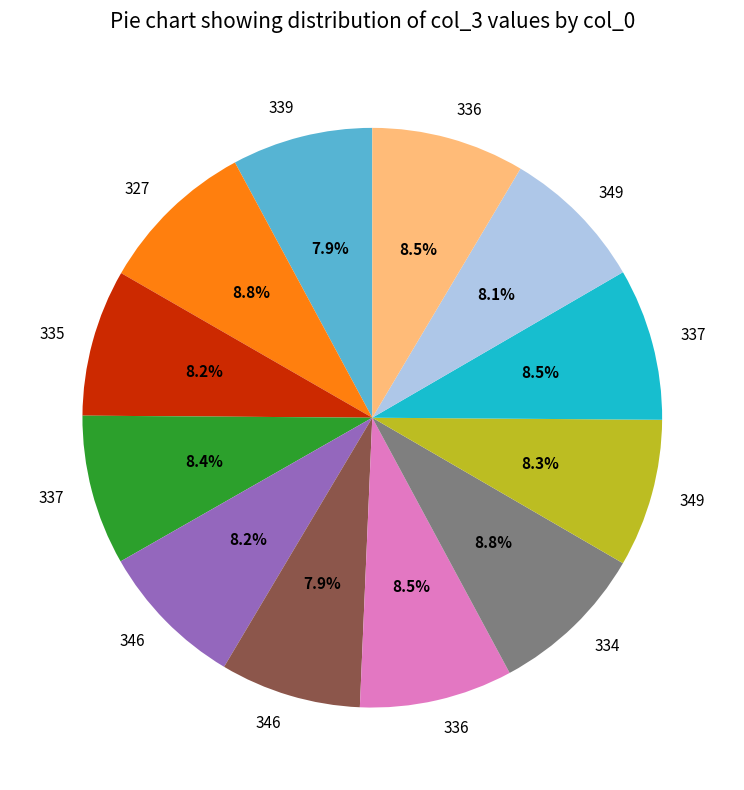

Does any single category account for the majority?

No